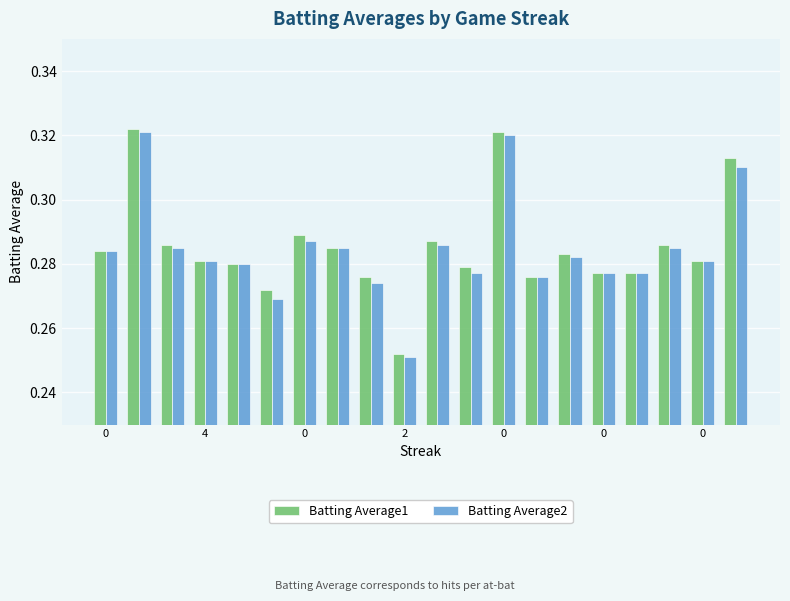

At how many categories does at least one series exceed 0?

20